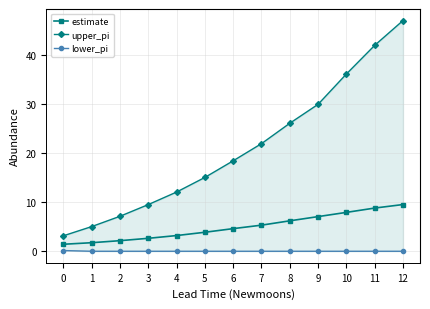

How many lines are shown in the chart?

3